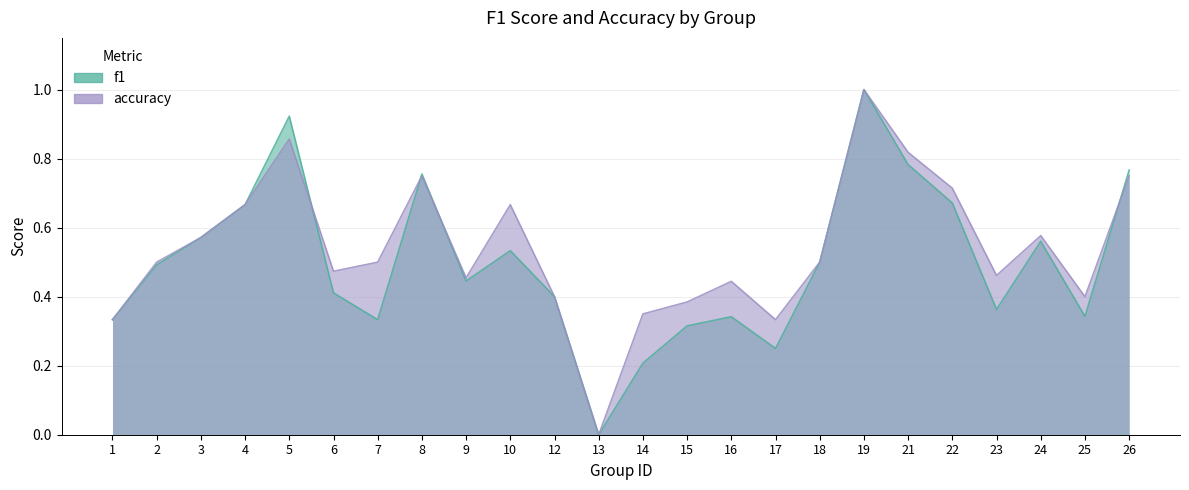

True or false: f1 has a value of 0.6 at 6.

False